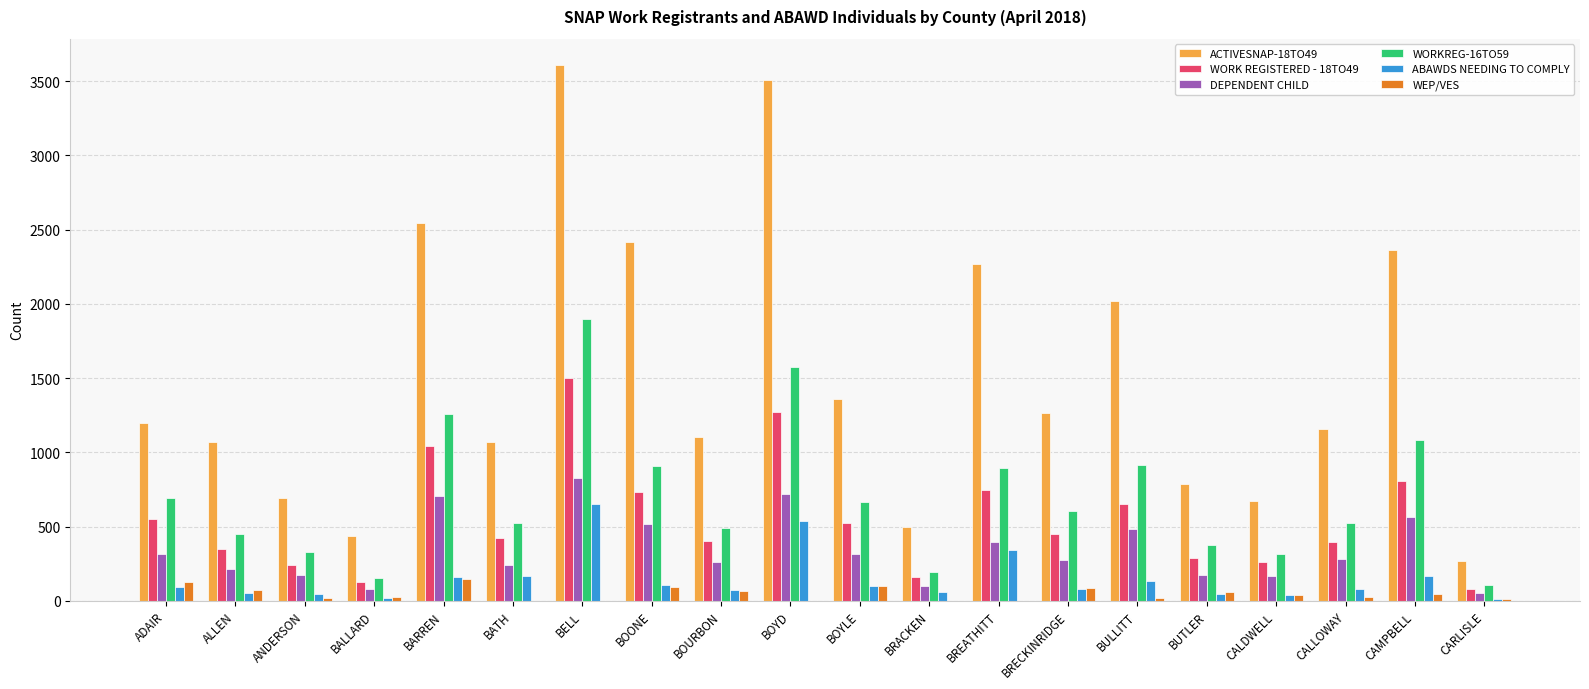

Does the chart contain stacked bars?

No